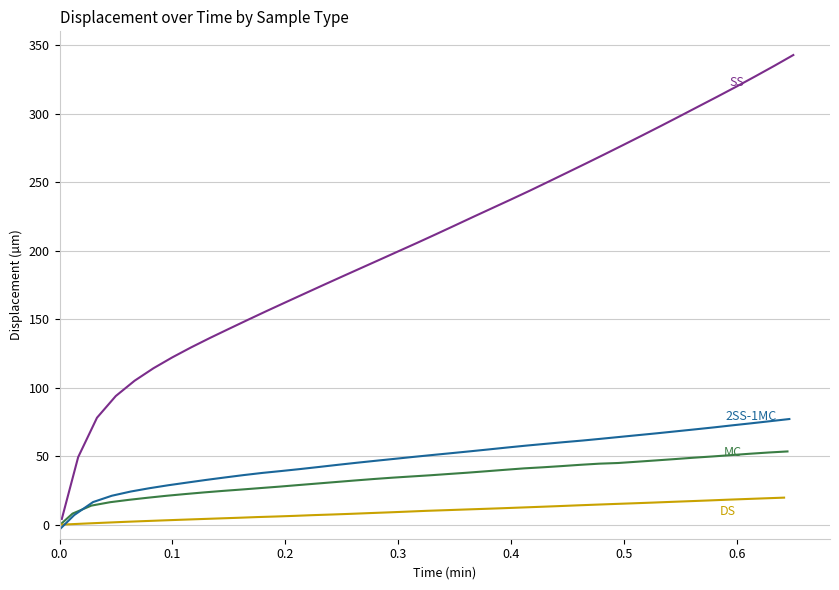

How many distinct data groups are displayed?

4